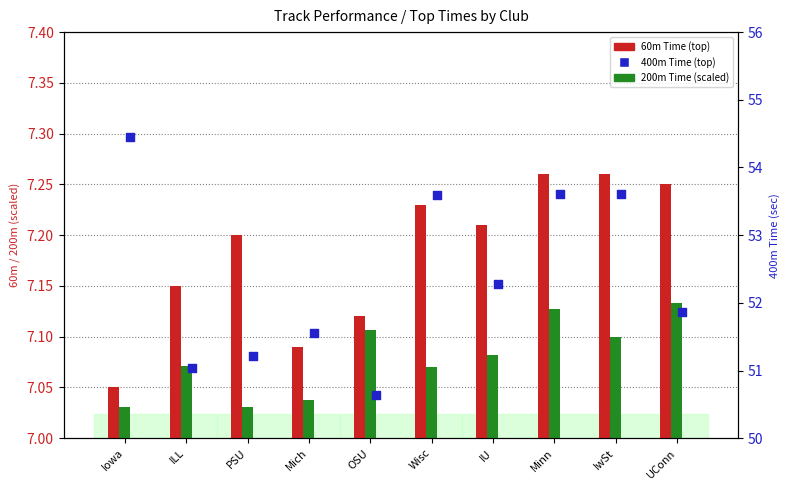

Which series has the largest total across all categories?

400m Time (top)